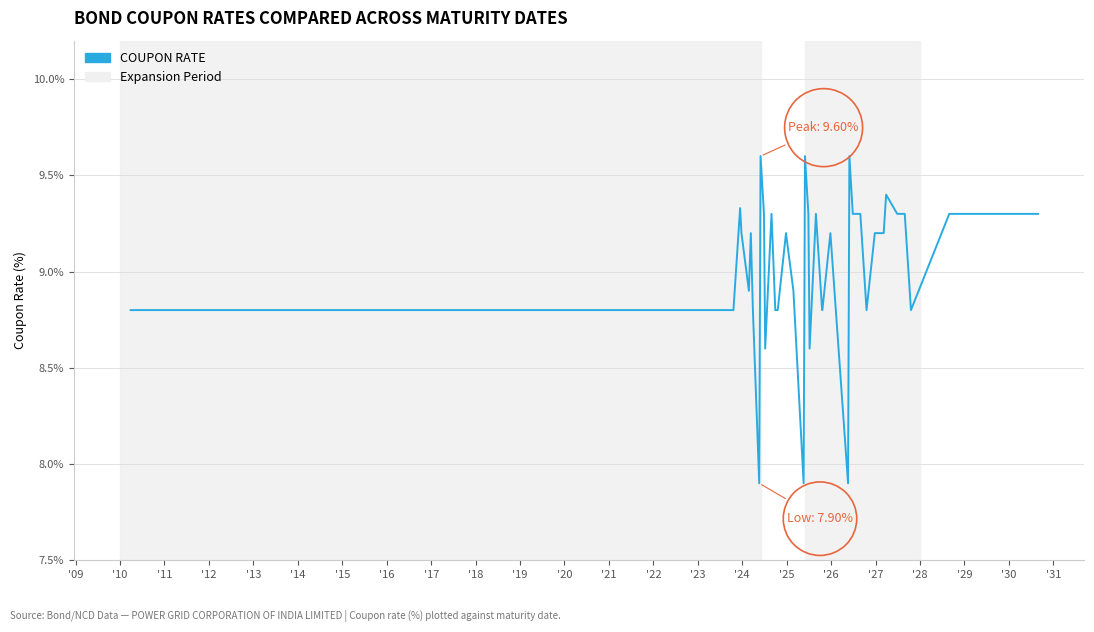

What is the greatest value displayed?

9.6